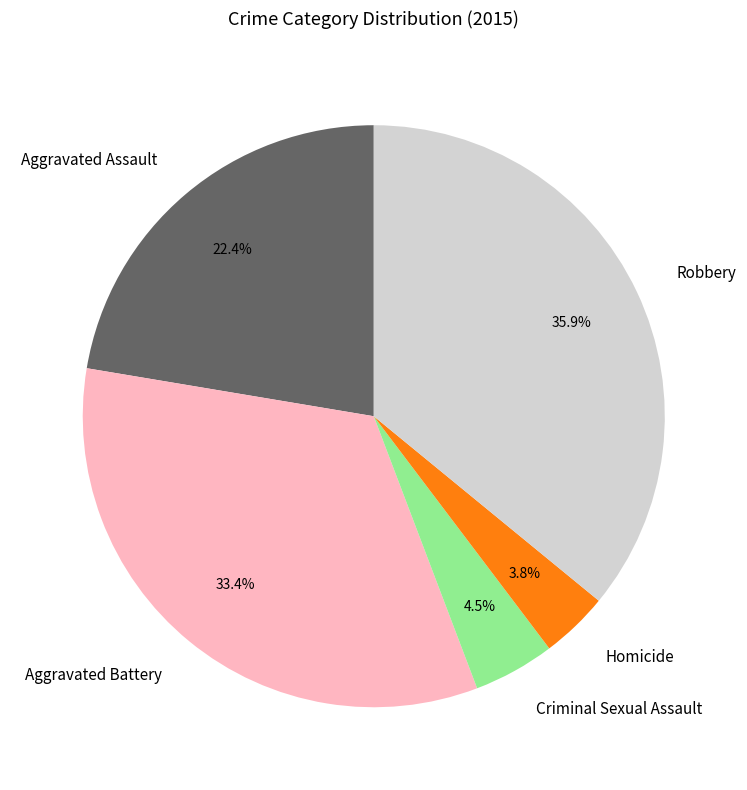

What is the largest slice in the pie chart?

Robbery